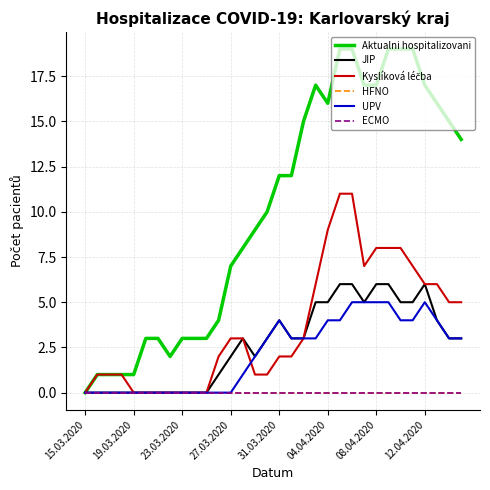

What is the sum of all UPV values?

70